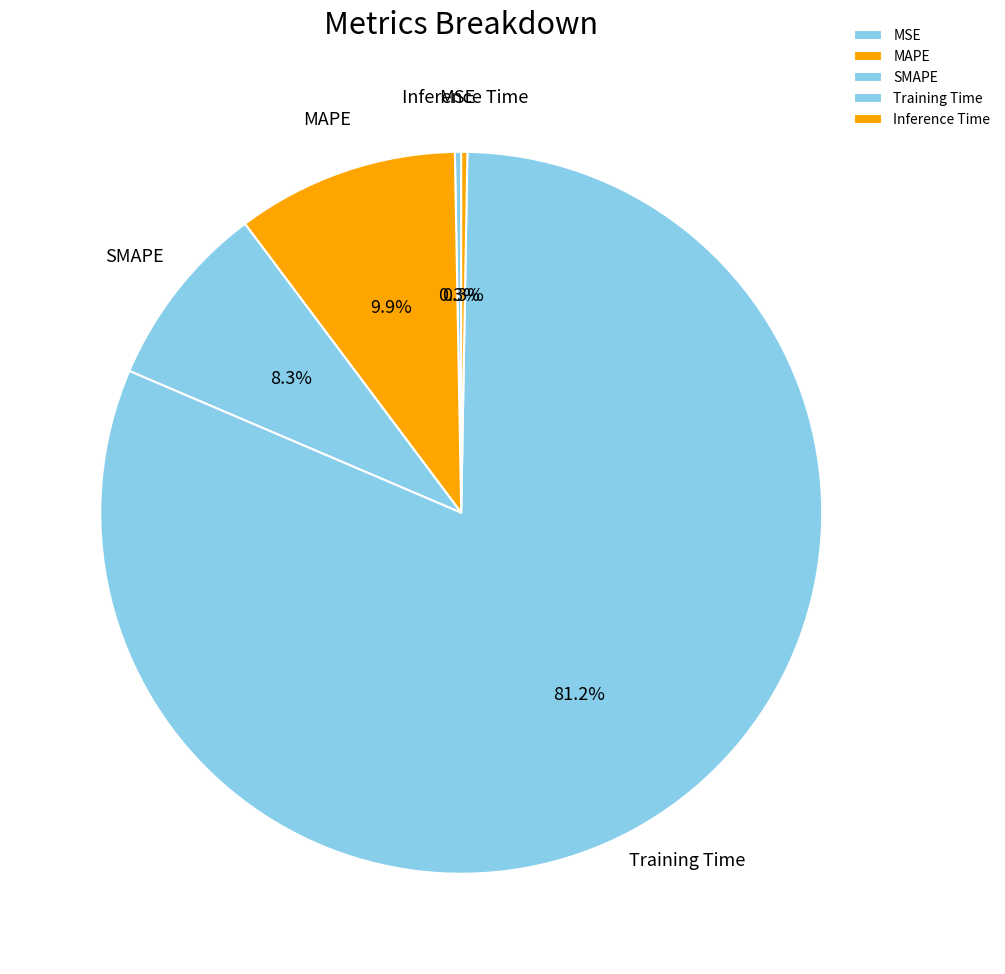

What is the largest slice in the pie chart?

Training Time